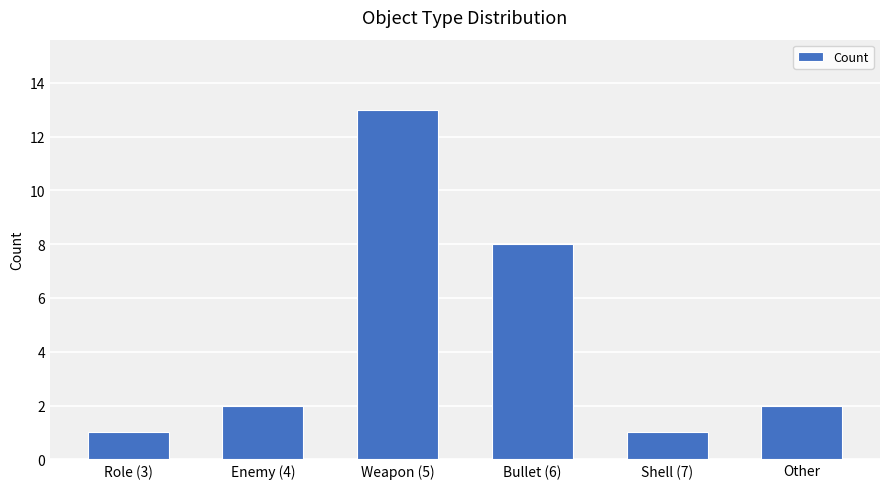

Approximately how many times larger is the value at Weapon (5) compared to Other?

6.5